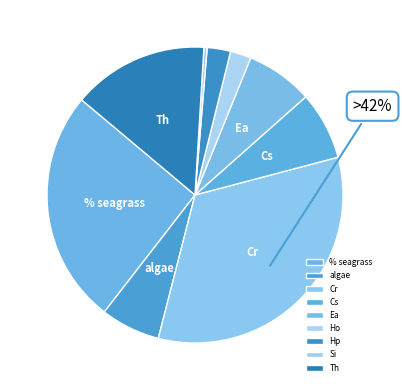

What portion of the pie excludes % seagrass?

74.4%